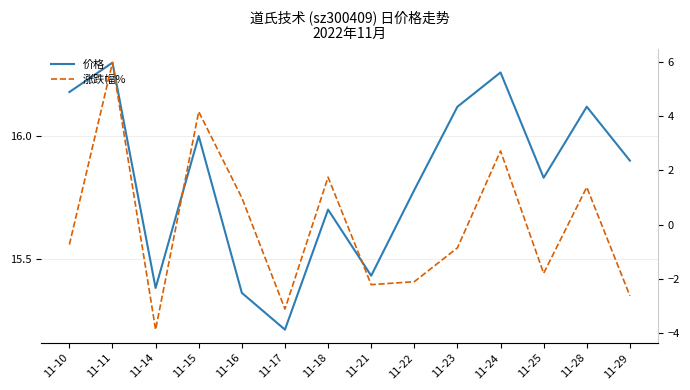

Rank the series at 11-24 from highest to lowest value.

价格, 涨跌幅%